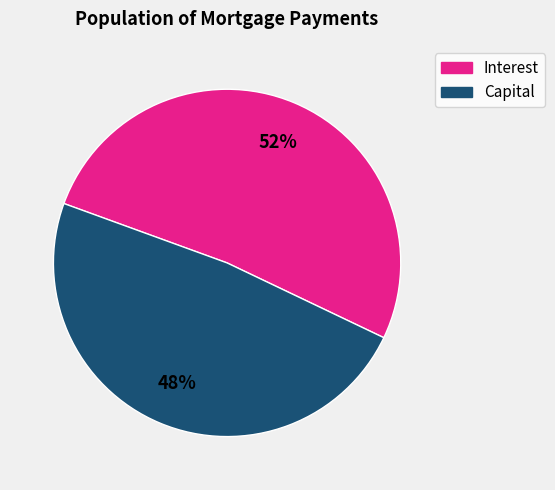

To the nearest percent, what is the average slice percentage?

50%